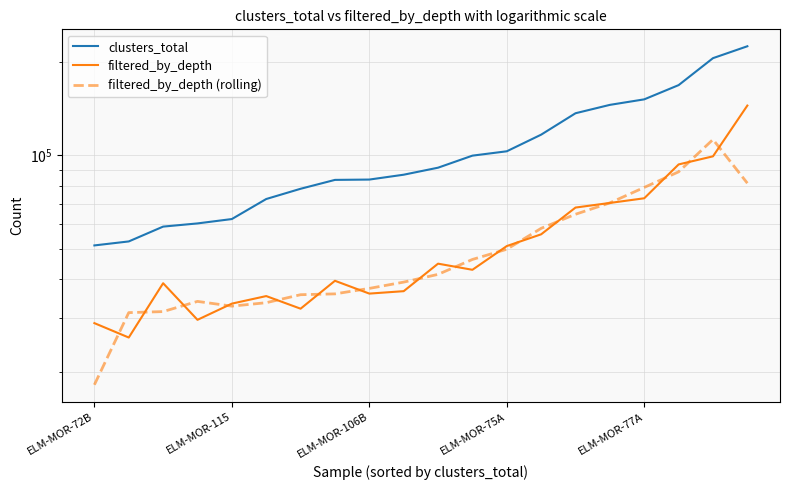

Which category has the lowest value across all series?

ELM-MOR-72B